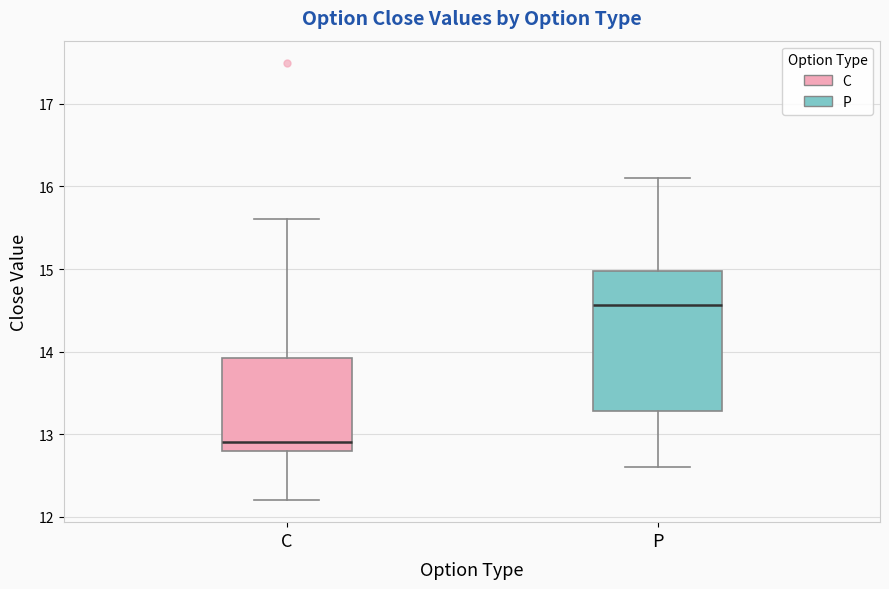

Which box is the tallest, from its lower edge to its upper edge?

P